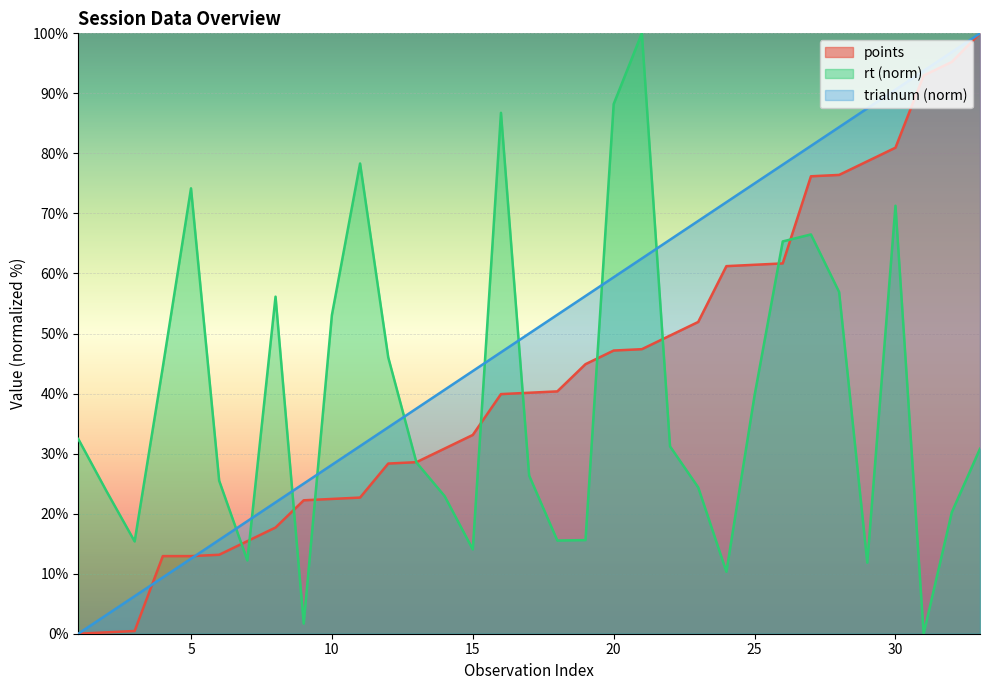

Which series has the largest total across all categories?

trialnum (norm)